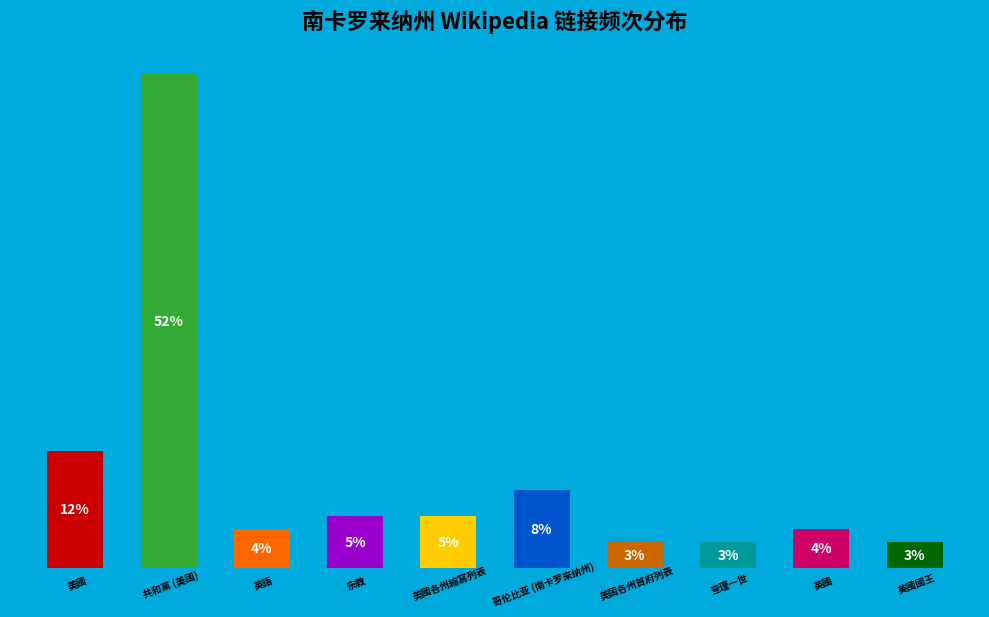

What is the change in value from 英語 to 英國國王?

-1